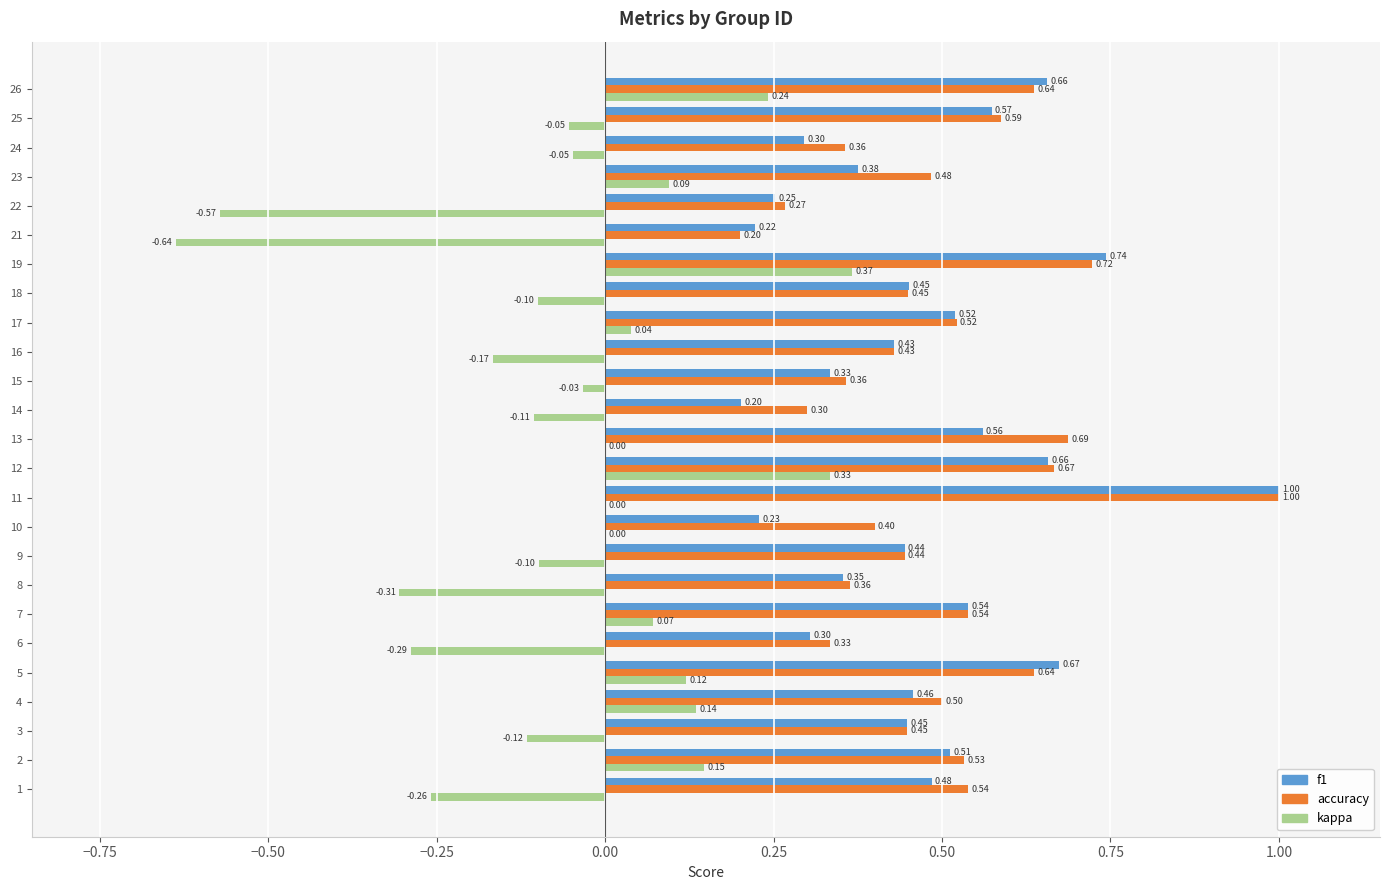

What is the difference between the kappa values at 22 and 16?

0.4